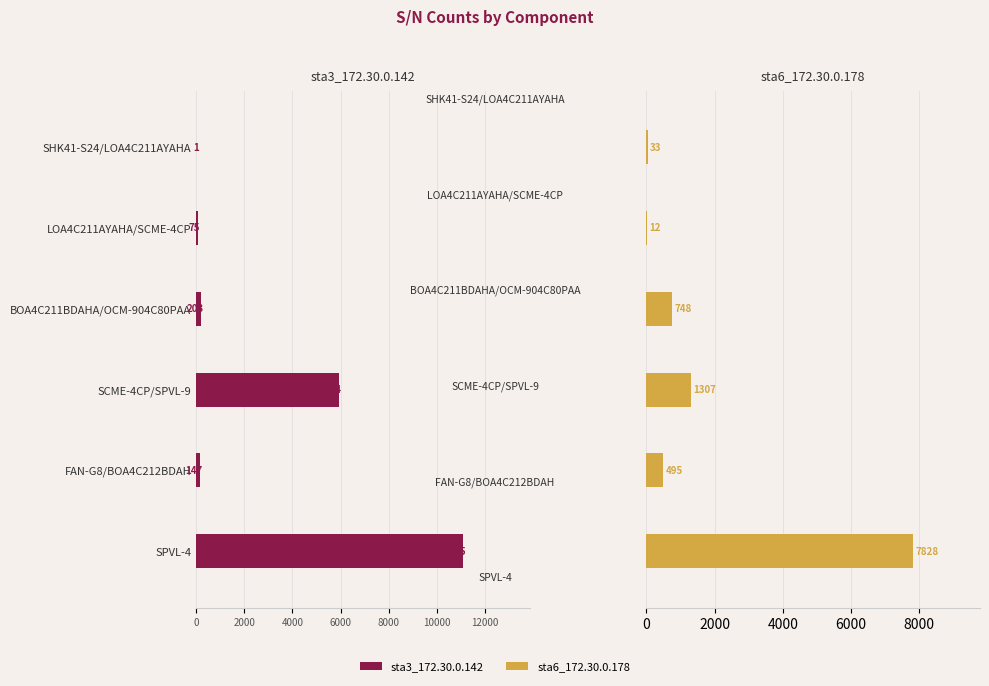

How many bars are there in each group?

2